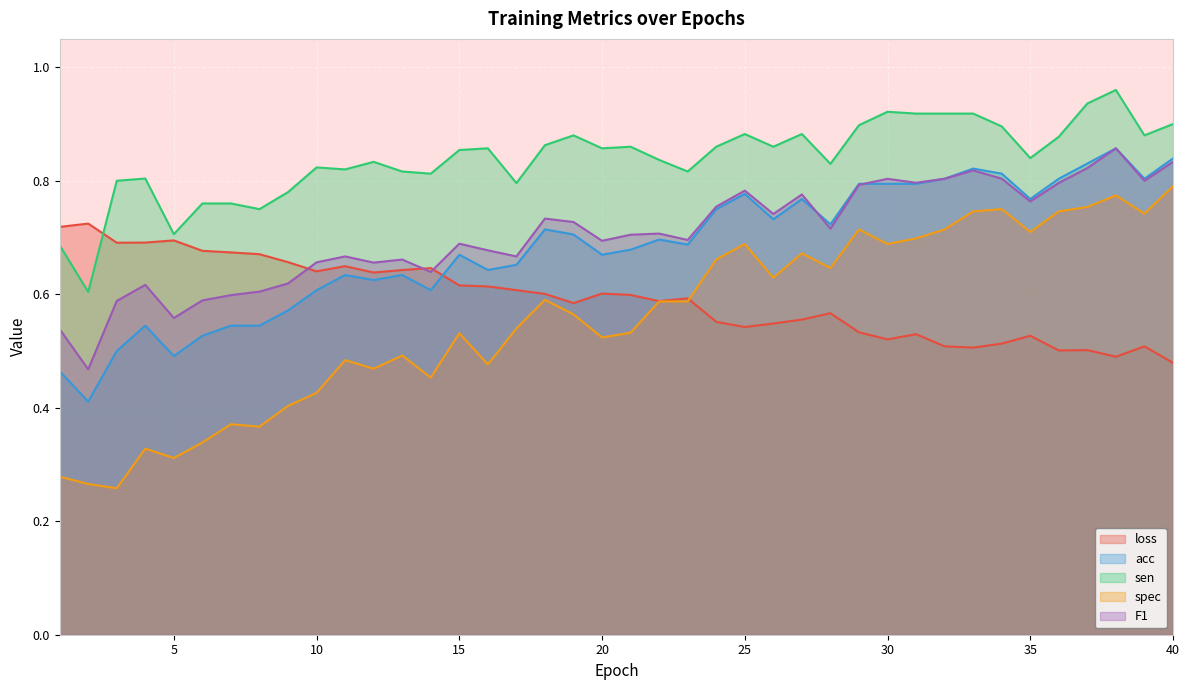

After their last crossing, which series has the higher values: F1 or loss?

F1